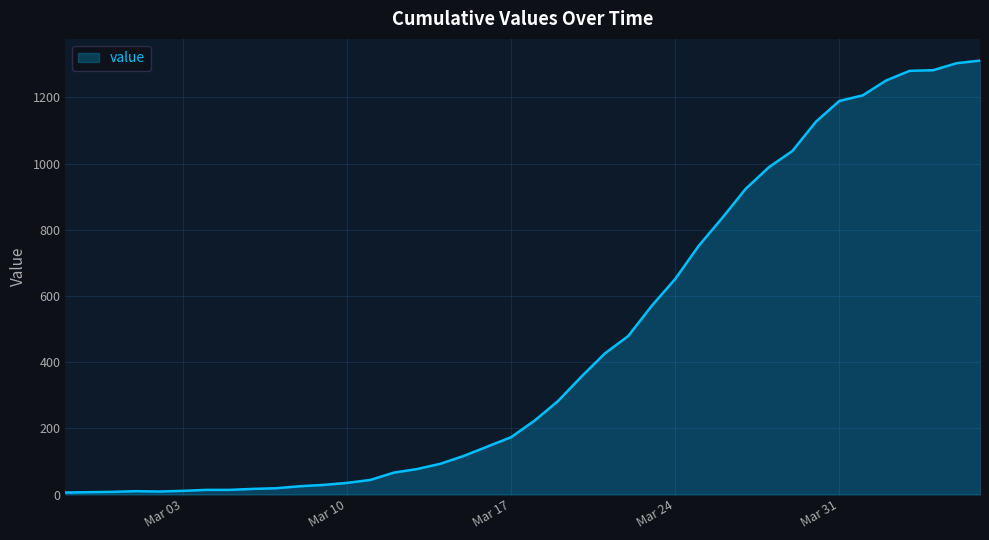

What is the difference between the maximum and minimum values?

1305